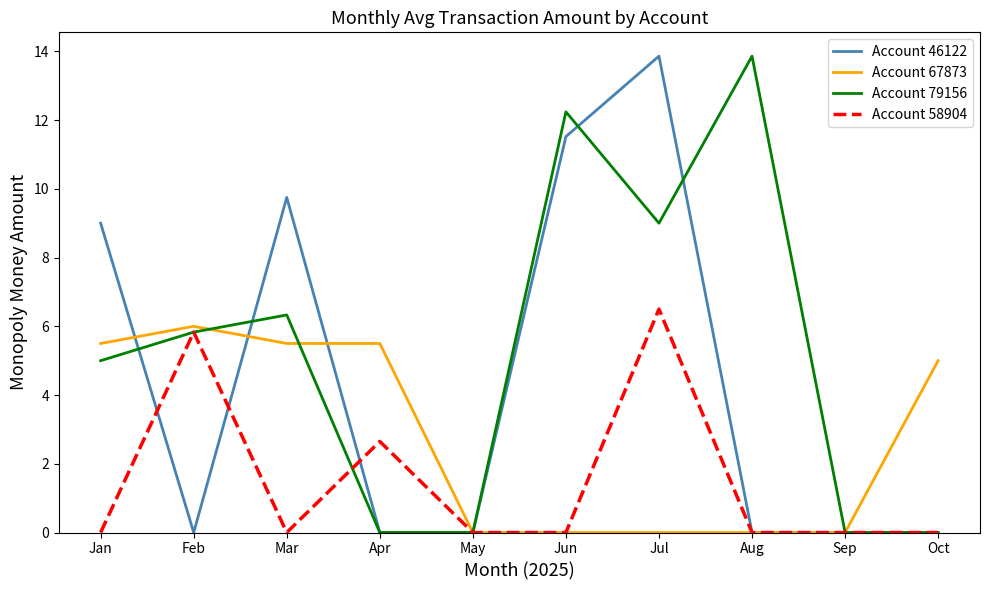

What is the greatest value displayed?

13.9